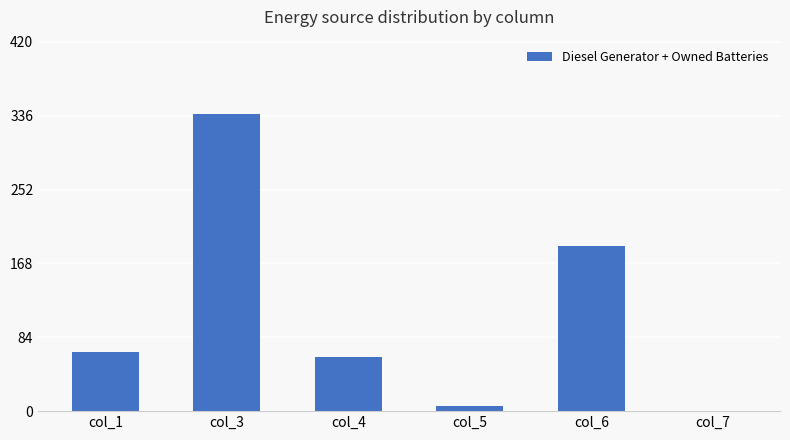

What is the change in value from col_6 to col_7?

-188